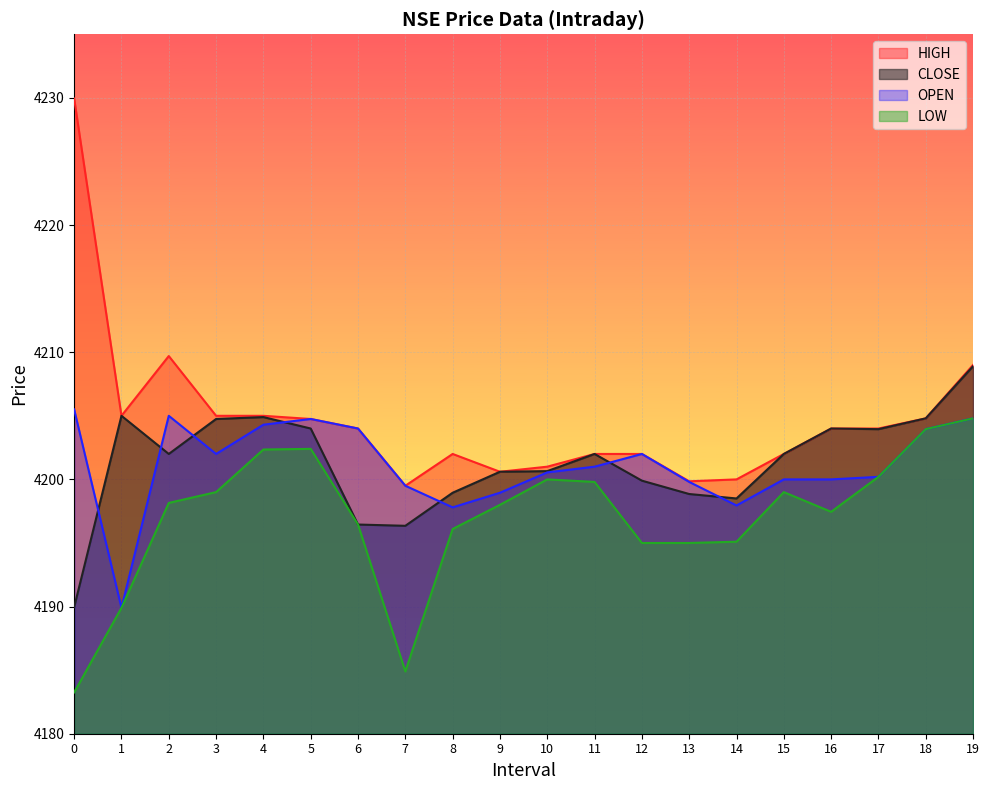

Which series has the largest range (max minus min)?

HIGH